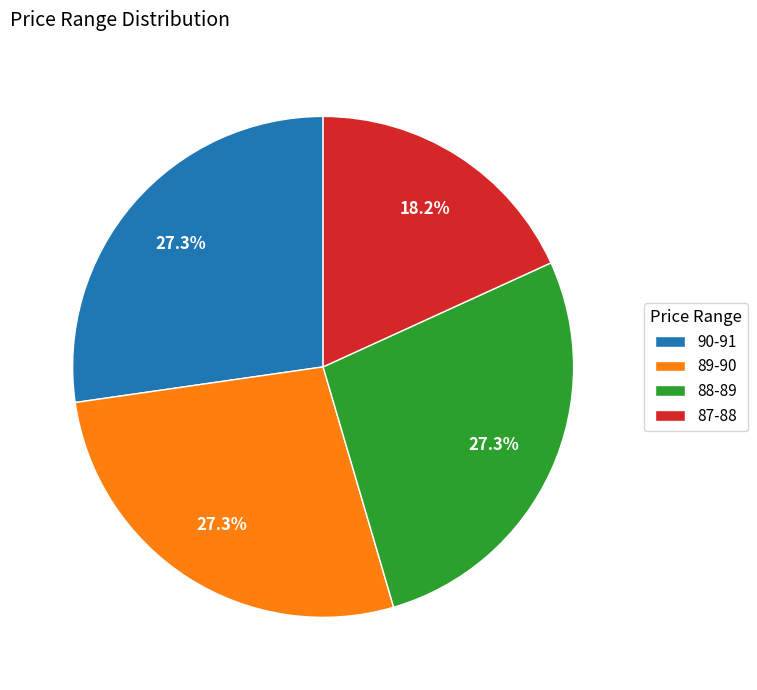

What percentage do 90-91 and 89-90 together represent?

54.5%